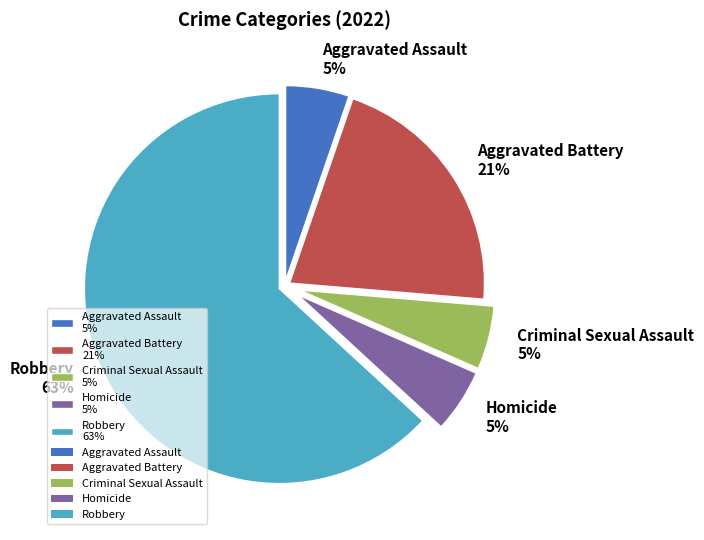

To the nearest percent, what is the combined percentage of Criminal Sexual Assault and Aggravated Battery?

26%